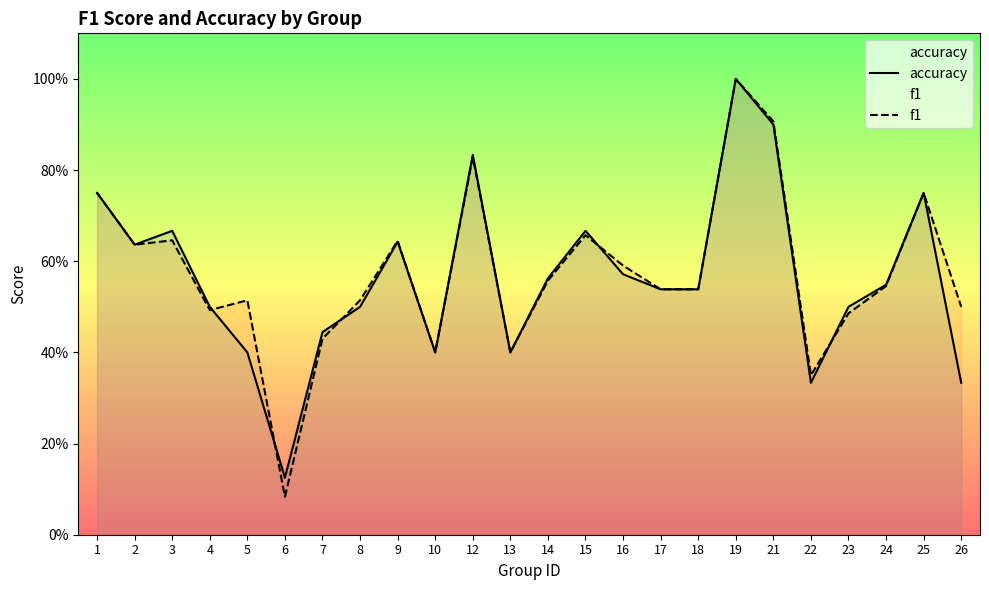

What is the sum of the f1 values at 1 and 24?

1.3